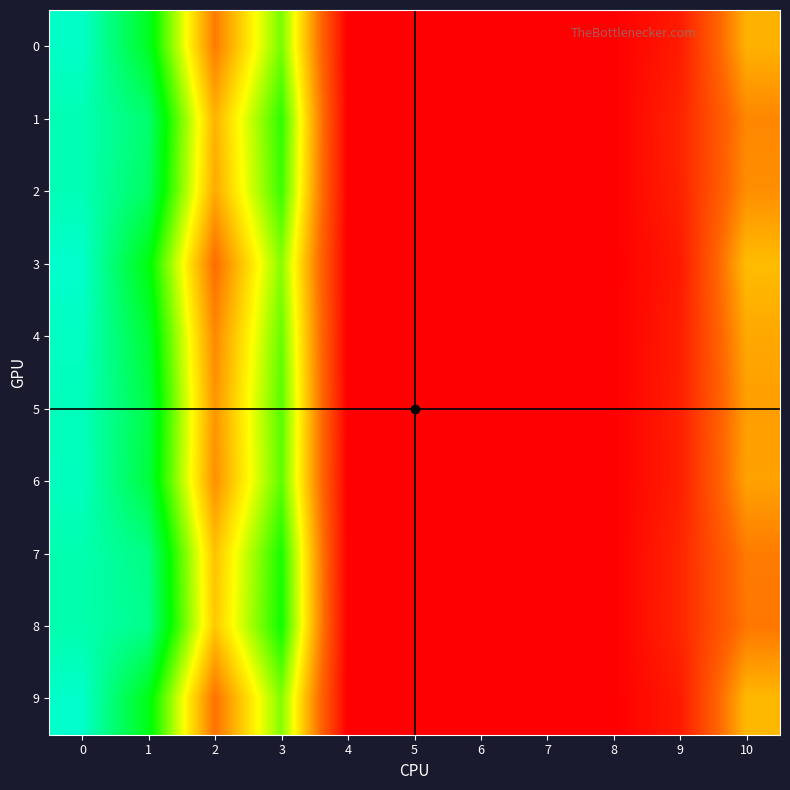

Between 1 and 9, which is larger?

1